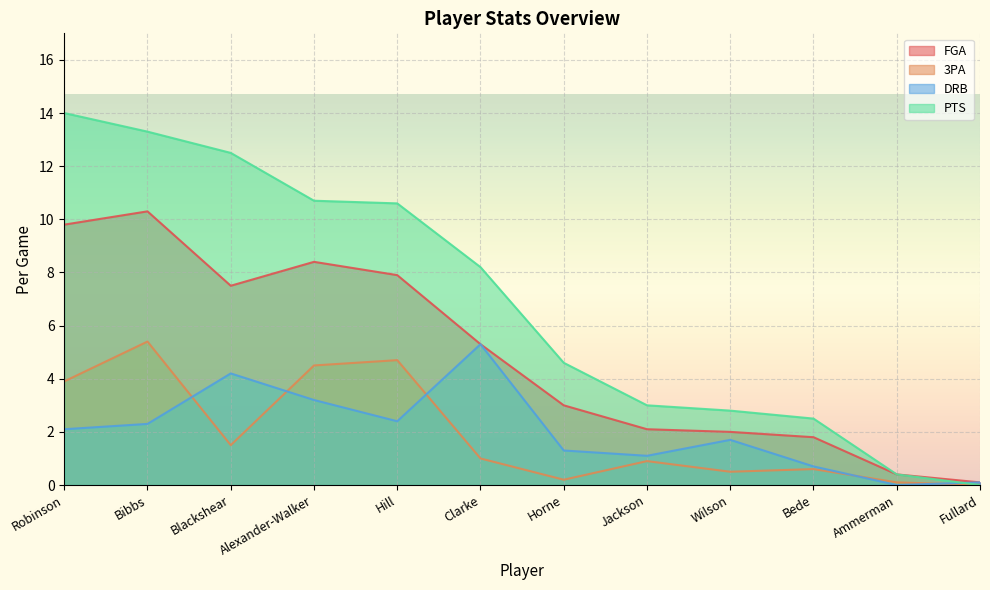

Reading left to right, list all the values displayed in this chart.

FGA: Robinson=9.8	Bibbs=10.3	Blackshear=7.5	Alexander-Walker=8.4	Hill=7.9	Clarke=5.3	Horne=3.0	Jackson=2.1	Wilson=2.0	Bede=1.8	Ammerman=0.4	Fullard=0.1
3PA: Robinson=3.9	Bibbs=5.4	Blackshear=1.5	Alexander-Walker=4.5	Hill=4.7	Clarke=1.0	Horne=0.2	Jackson=0.9	Wilson=0.5	Bede=0.6	Ammerman=0.1	Fullard=0.0
DRB: Robinson=2.1	Bibbs=2.3	Blackshear=4.2	Alexander-Walker=3.2	Hill=2.4	Clarke=5.3	Horne=1.3	Jackson=1.1	Wilson=1.7	Bede=0.7	Ammerman=0.0	Fullard=0.1
PTS: Robinson=14.0	Bibbs=13.3	Blackshear=12.5	Alexander-Walker=10.7	Hill=10.6	Clarke=8.2	Horne=4.6	Jackson=3.0	Wilson=2.8	Bede=2.5	Ammerman=0.4	Fullard=0.0